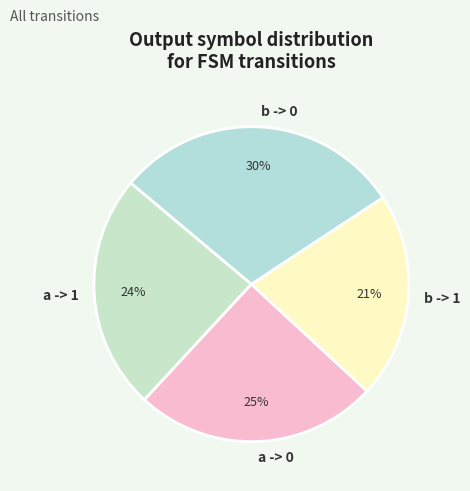

Rank the categories by value from lowest to highest.

b -> 1, a -> 1, a -> 0, b -> 0